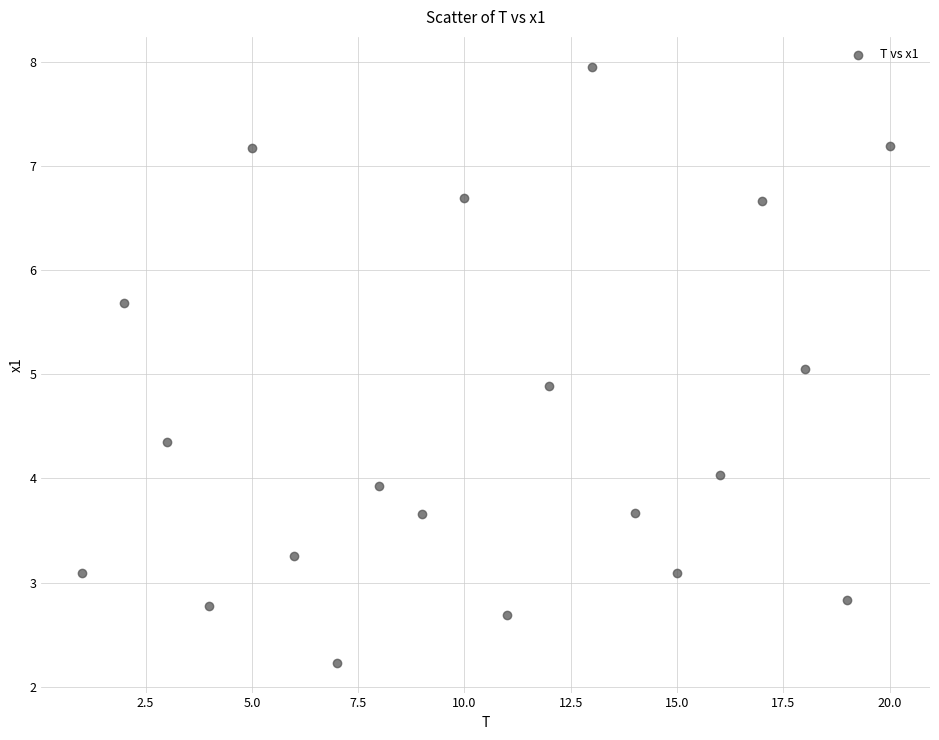

What is the range of X values (max minus min)?

19.0